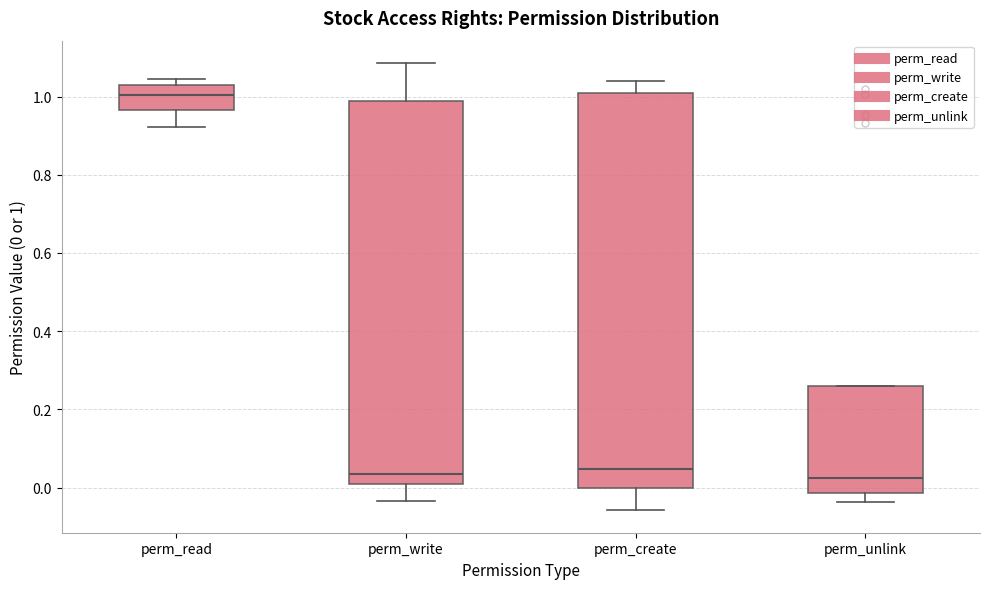

Reading left to right, read every box against the y-axis: the position of its median line, the range the box covers, and the ends of its whiskers. The values are not printed on the chart, so give them approximately, as read against the axis.

perm_read: median 1.00, box 0.96 to 1.04, whiskers 0.92 to 1.04 (just above the box's upper edge)
perm_write: median 0.04, box 0.00 to 0.98, whiskers -0.04 to 1.08
perm_create: median 0.04, box 0.00 to 1.00, whiskers -0.06 to 1.04
perm_unlink: median 0.02, box -0.02 to 0.26, whiskers -0.04 to 0.26